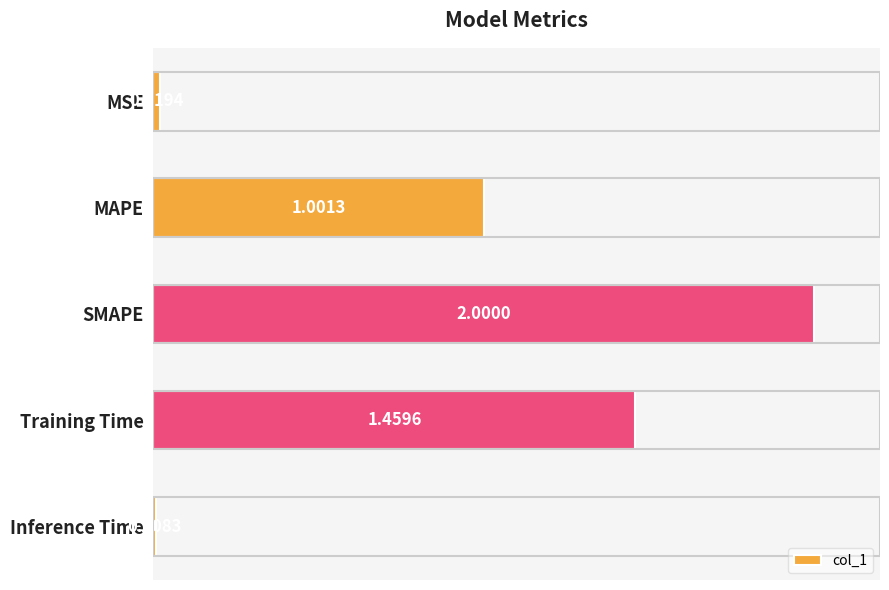

At which category does the chart reach its peak across all series?

SMAPE